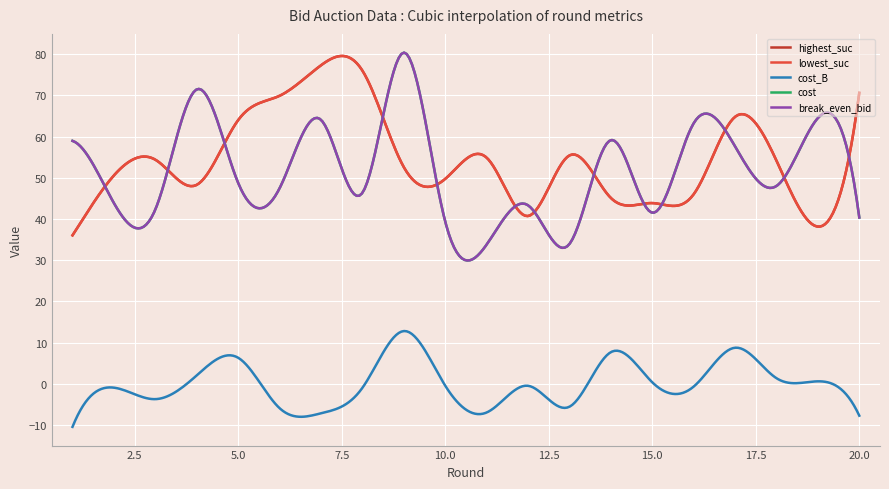

Does the chart display data point markers on the line(s)?

No